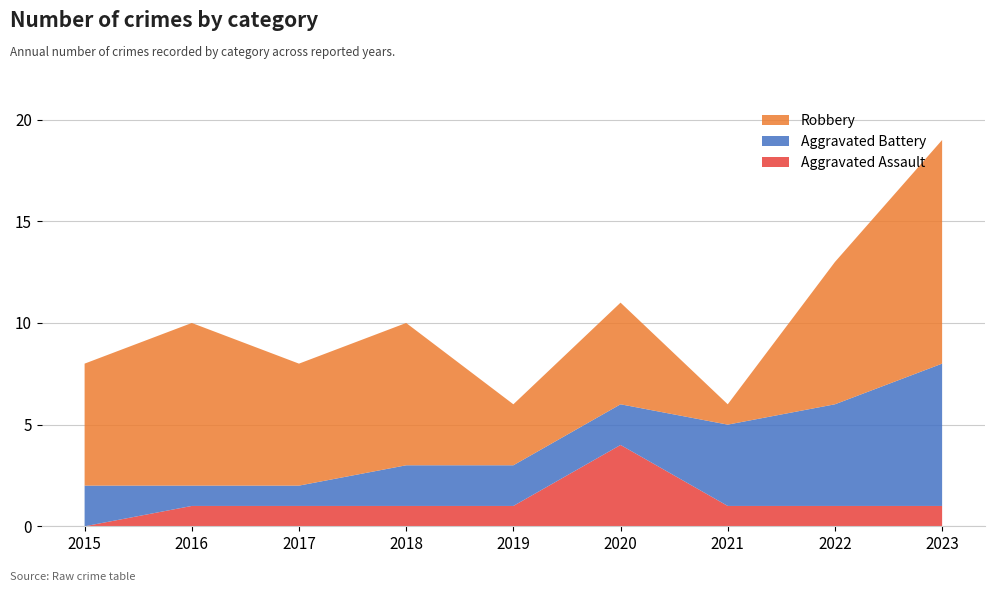

Reading left to right, what are all the values shown in this chart?

Aggravated Assault: 0	1	1	1	1	4	1	1	1
Aggravated Battery: 2	1	1	2	2	2	4	5	7
Robbery: 6	8	6	7	3	5	1	7	11